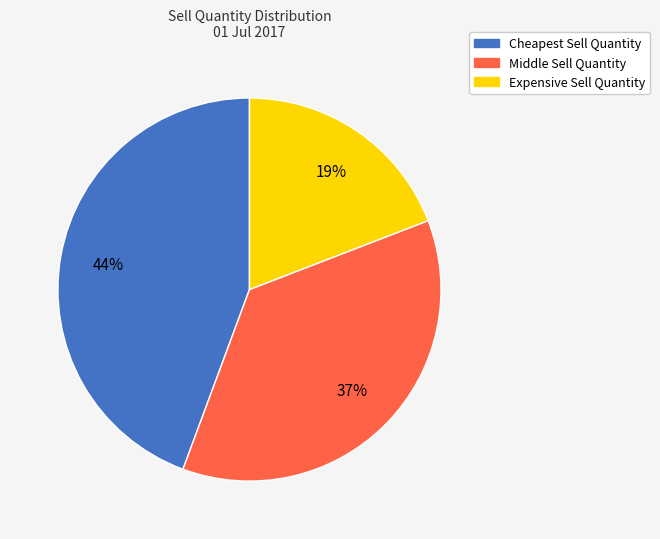

Between Expensive Sell Quantity and Middle Sell Quantity, which is larger?

Middle Sell Quantity